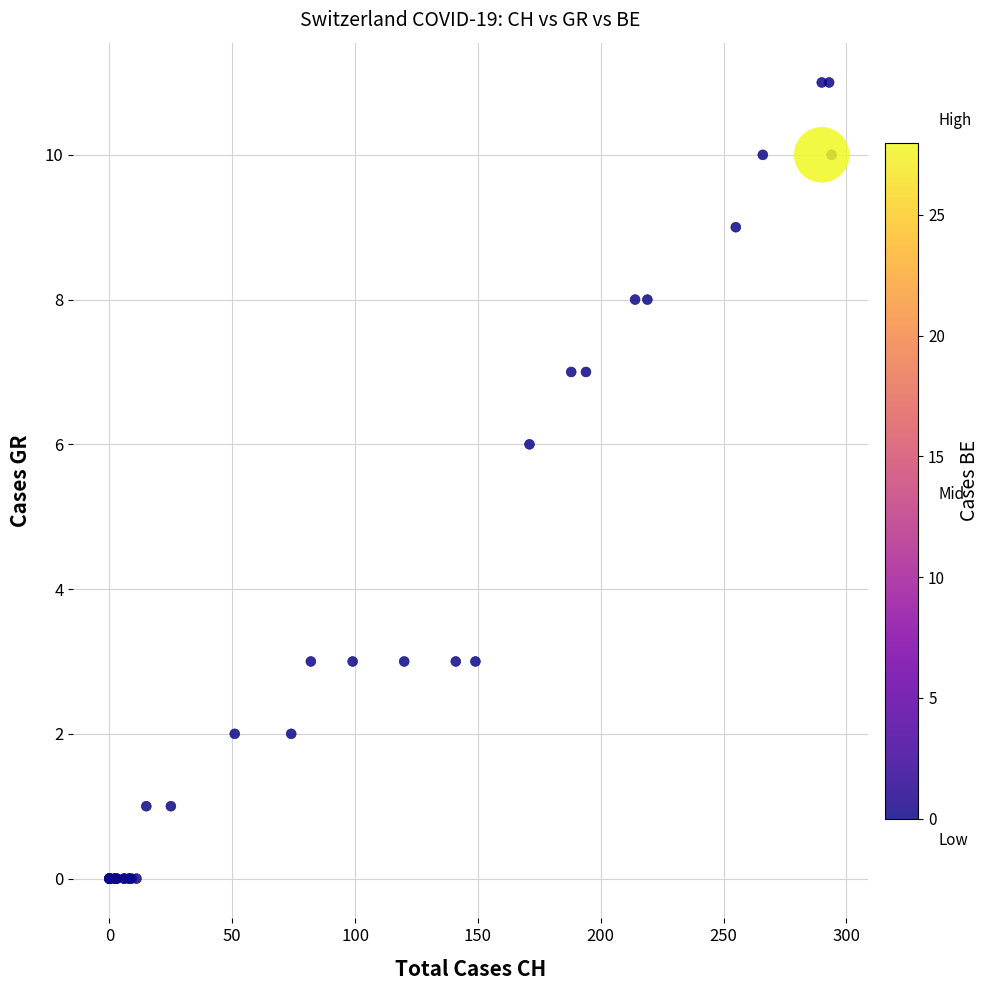

What Y value in the scatter plot is closest to 5?

6